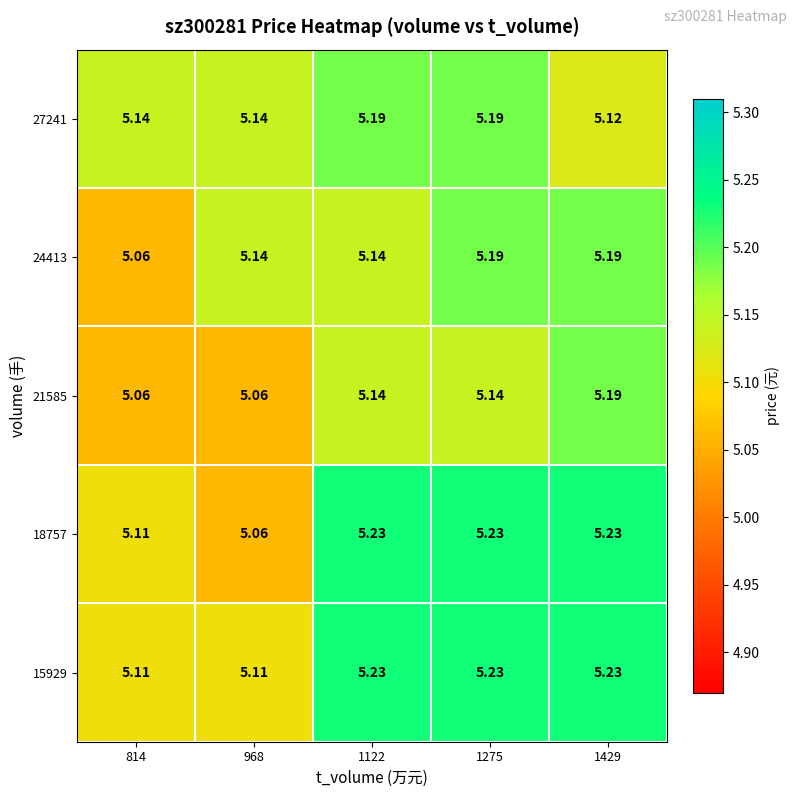

At which category is the sum across all series the highest?

1275